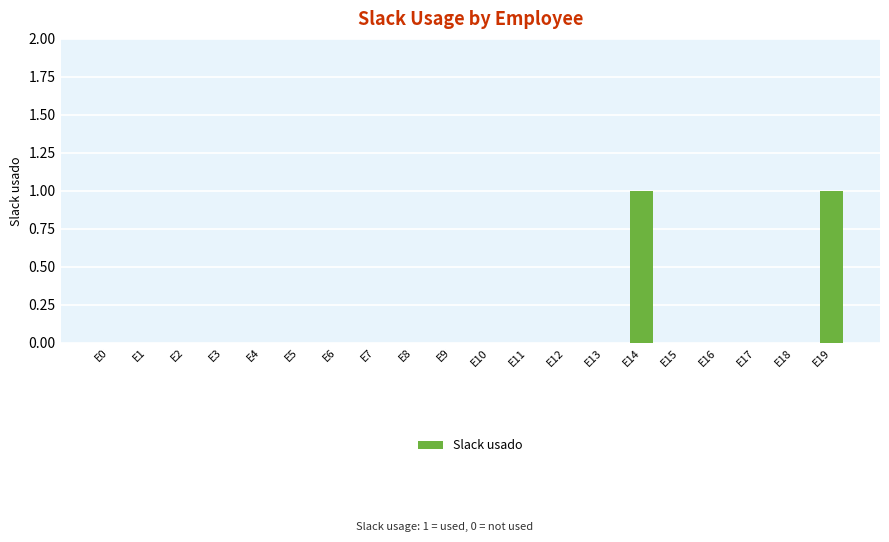

Reading right to left, what are all the values shown in this chart?

E19=1	E18=0	E17=0	E16=0	E15=0	E14=1	E13=0	E12=0	E11=0	E10=0	E9=0	E8=0	E7=0	E6=0	E5=0	E4=0	E3=0	E2=0	E1=0	E0=0